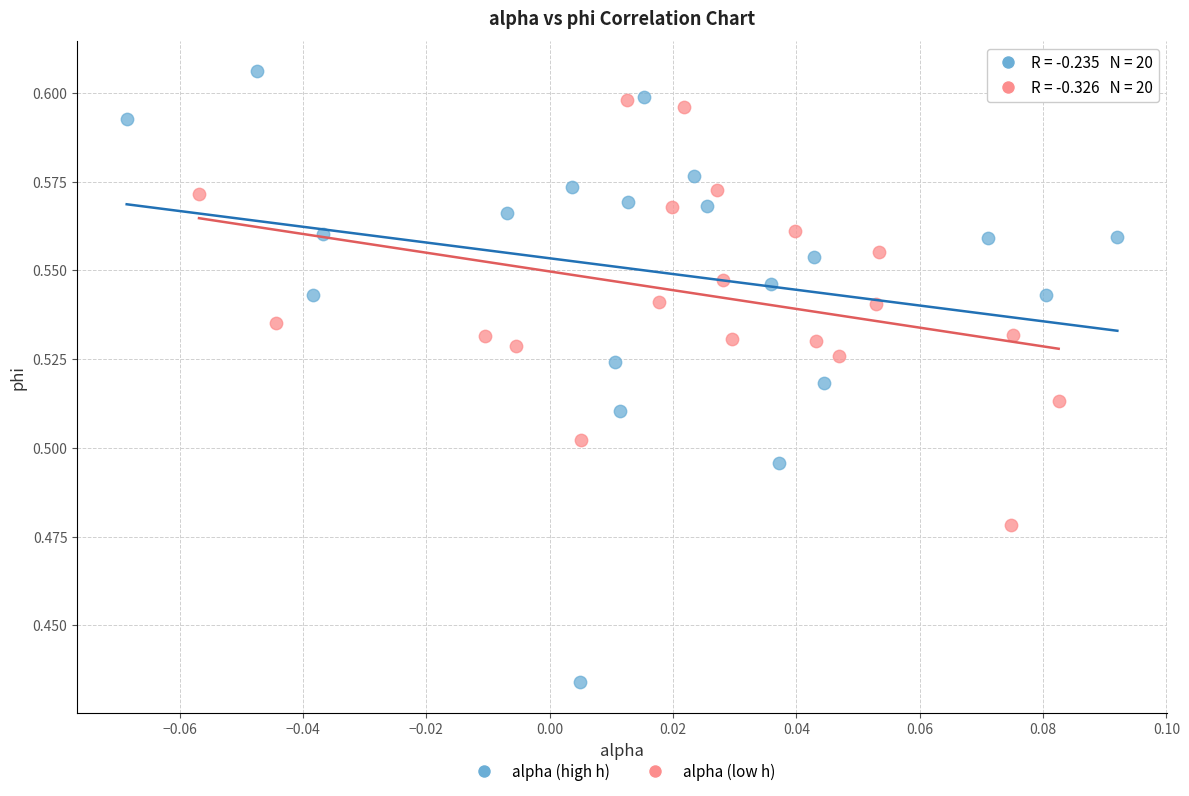

Which series reaches the minimum Y coordinate?

alpha (high h)